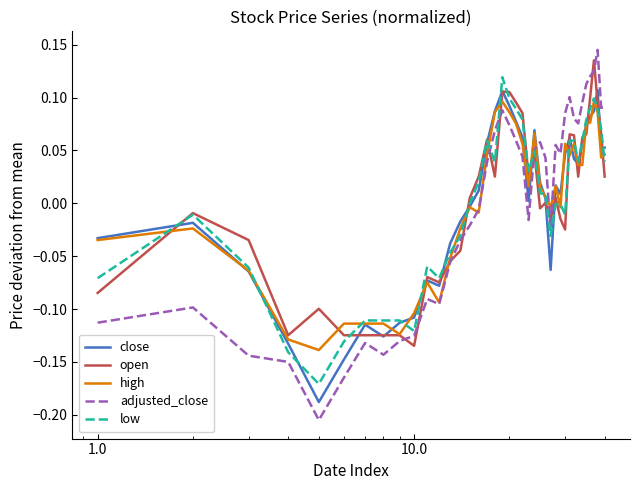

Which series has the largest range (max minus min)?

adjusted_close